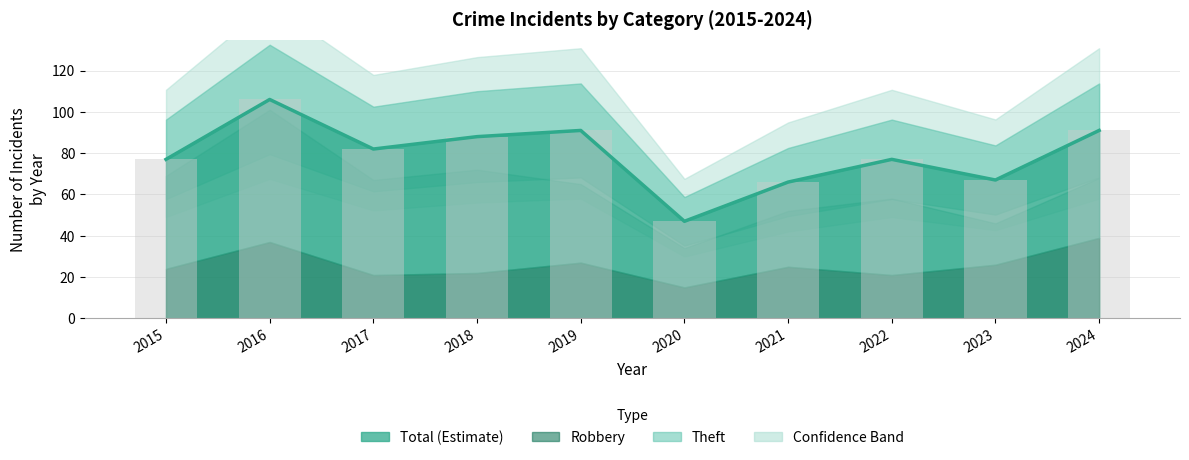

True or false: Robbery has a value of 47 at 2019.

False